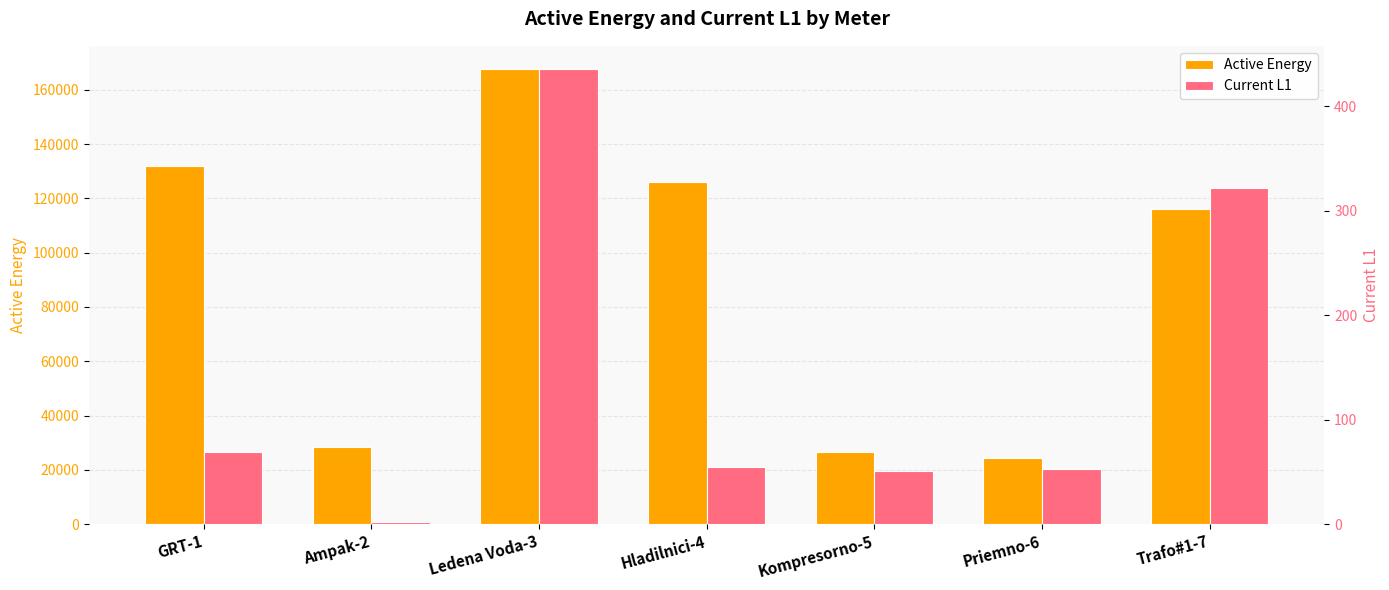

Which series has the largest total across all categories?

Active Energy